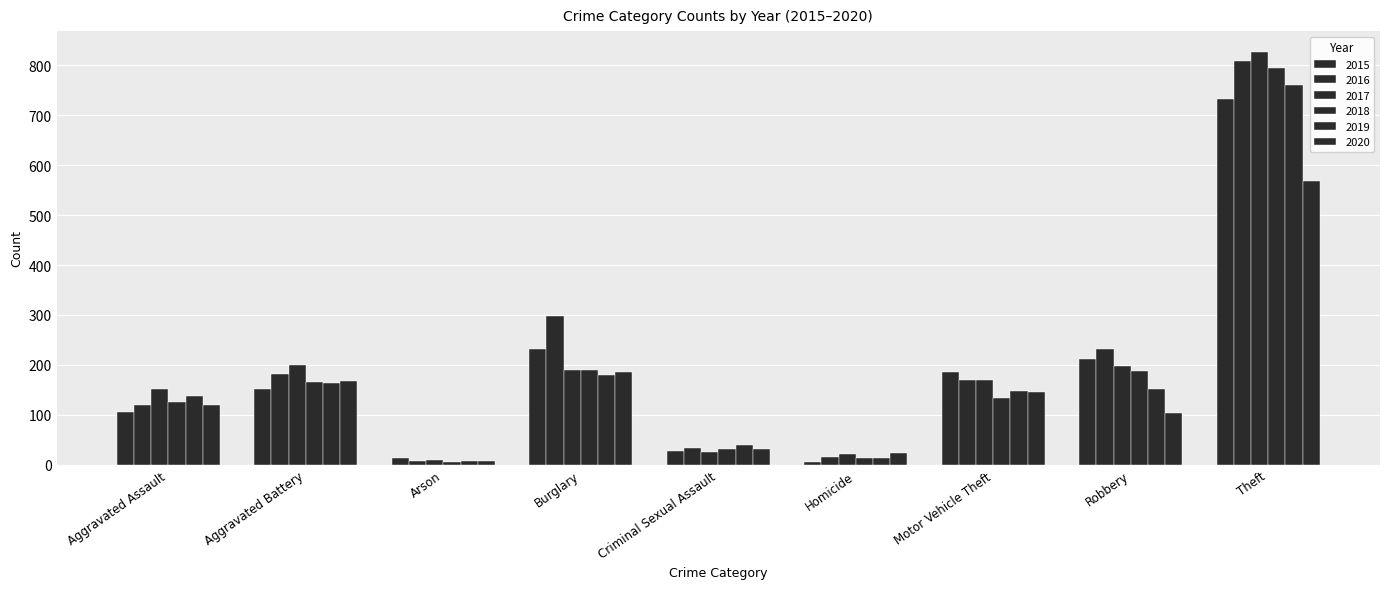

What is the difference between the maximum and second lowest values in the 2018 series?

781